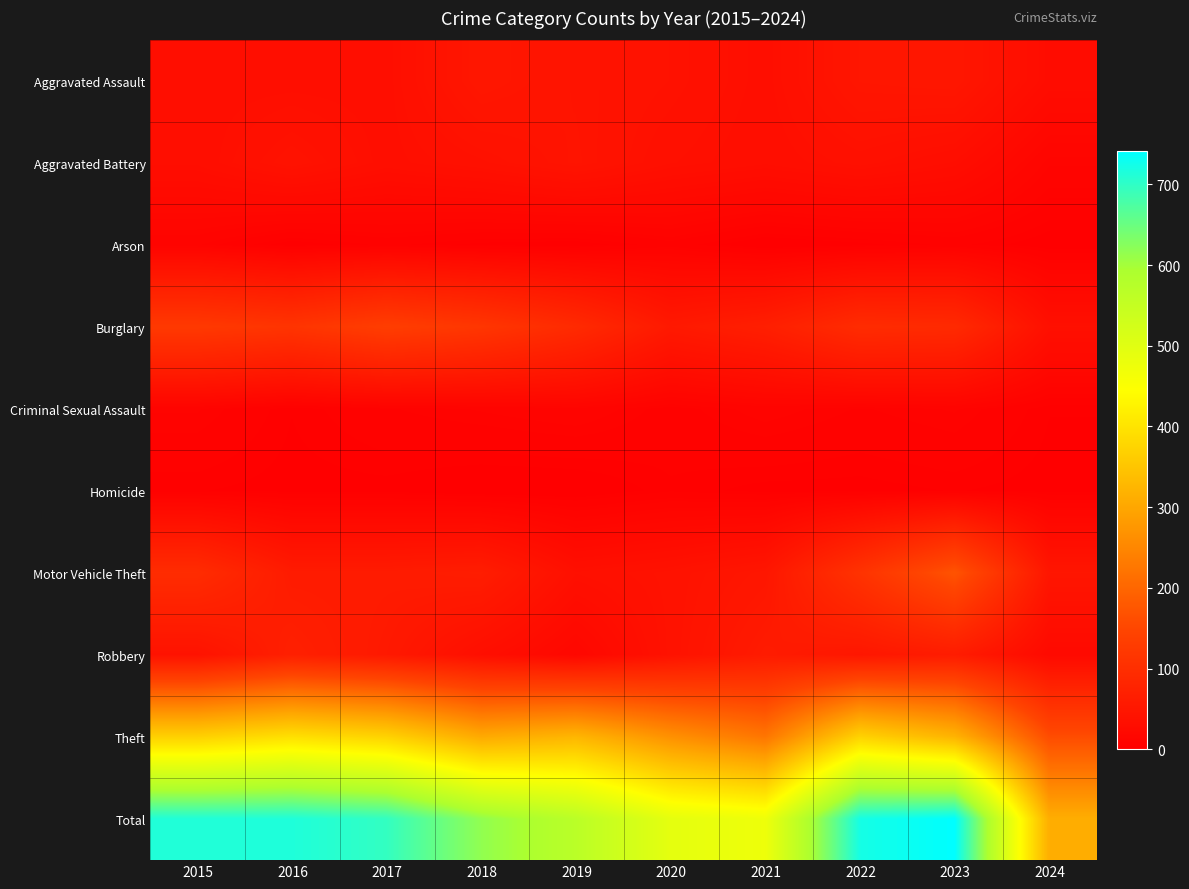

At how many categories does at least one series exceed 117?

10